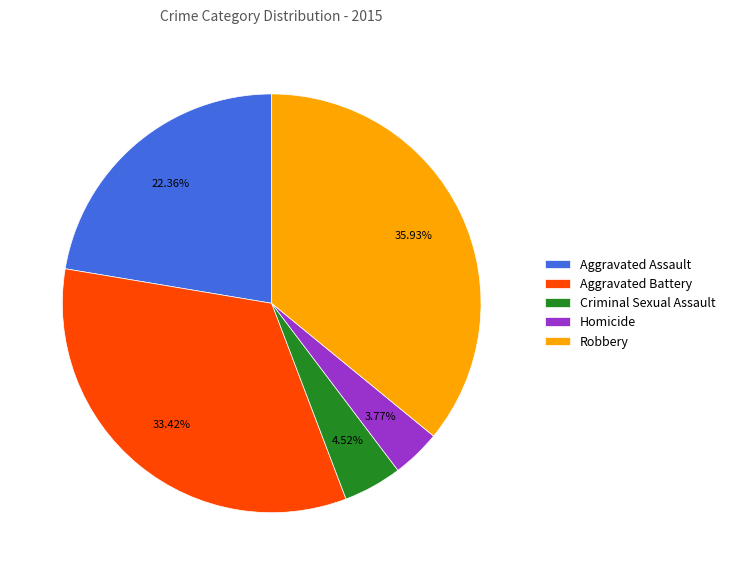

Rank the categories by value from highest to lowest.

Robbery, Aggravated Battery, Aggravated Assault, Criminal Sexual Assault, Homicide